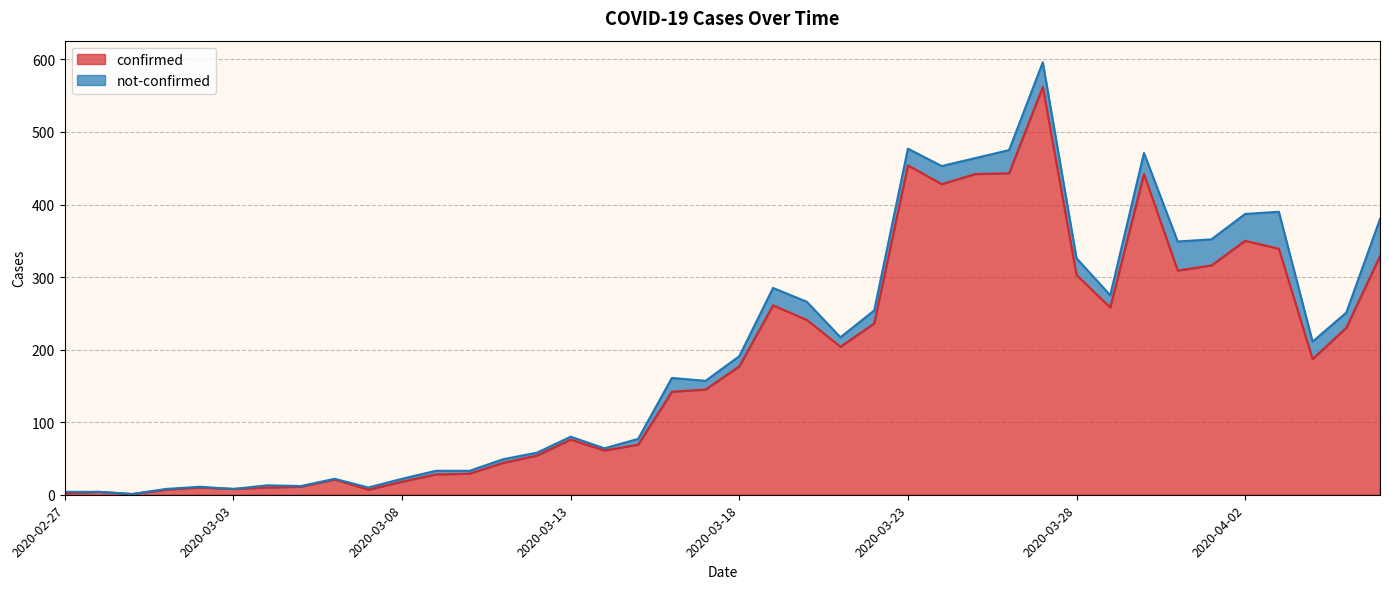

What is the difference between the maximum and minimum values?

561